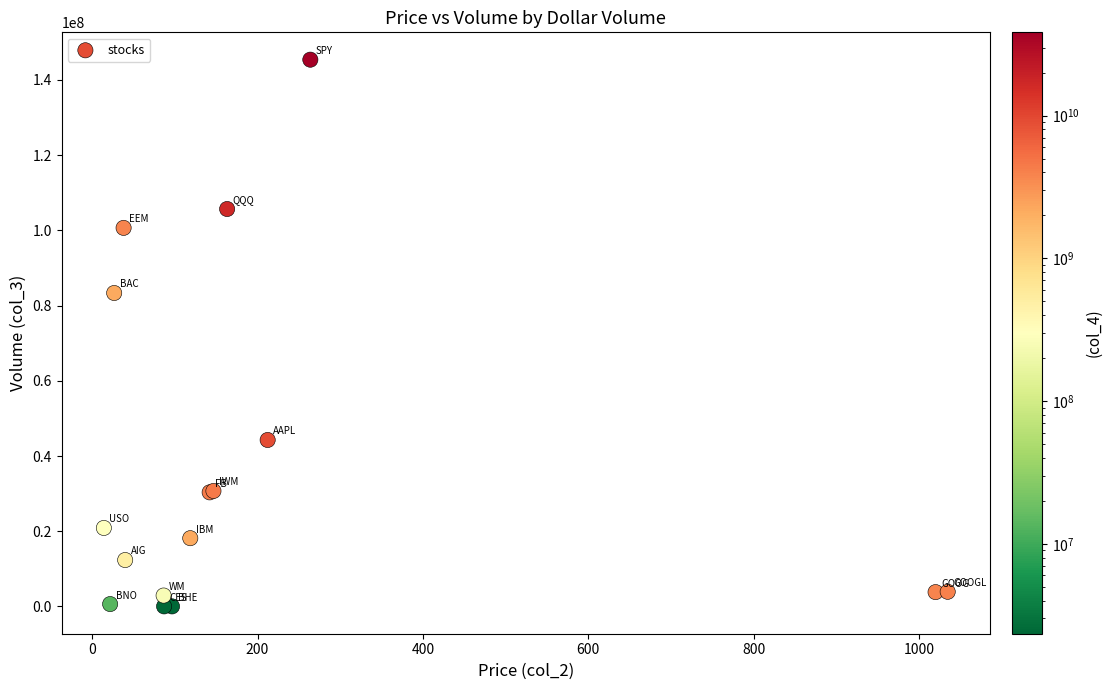

What Y value in the scatter plot is closest to 72691253?

83331752